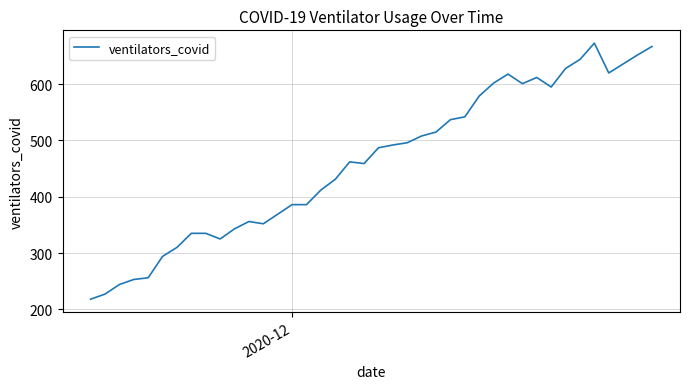

What is the difference between the maximum and minimum values?

455